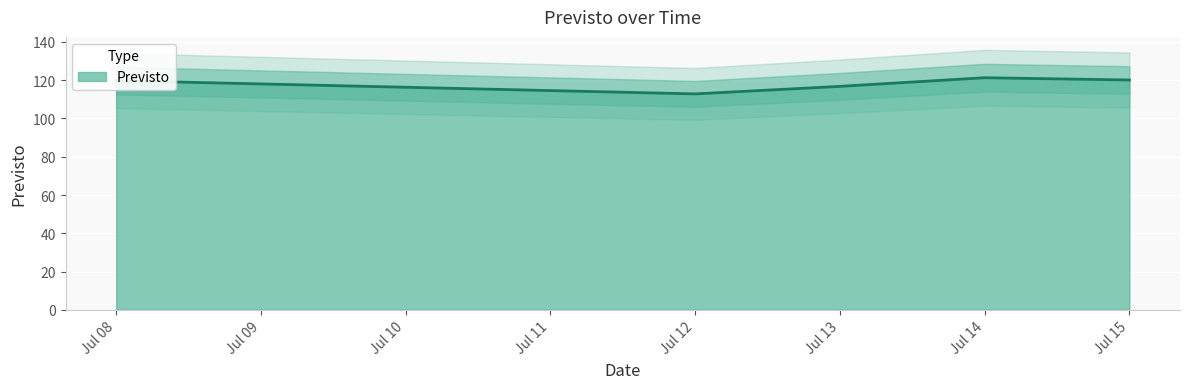

Reading left to right, extract all data points from this chart.

119.8	112.9	116.8	121.3	120.1